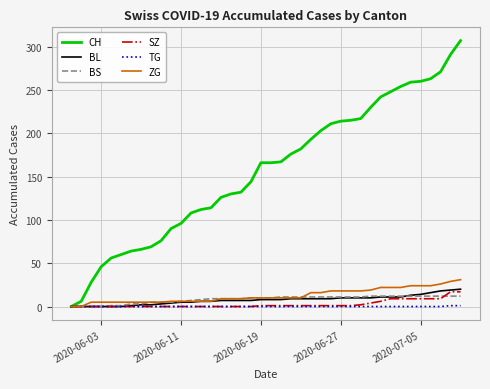

Which series has the largest total across all categories?

CH